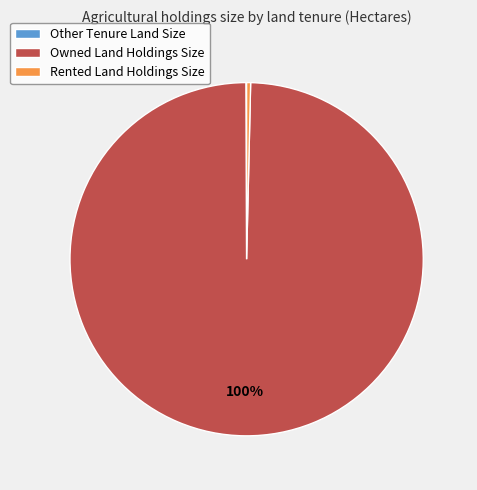

To the nearest percent, what portion does Owned Land Holdings Size represent?

100%